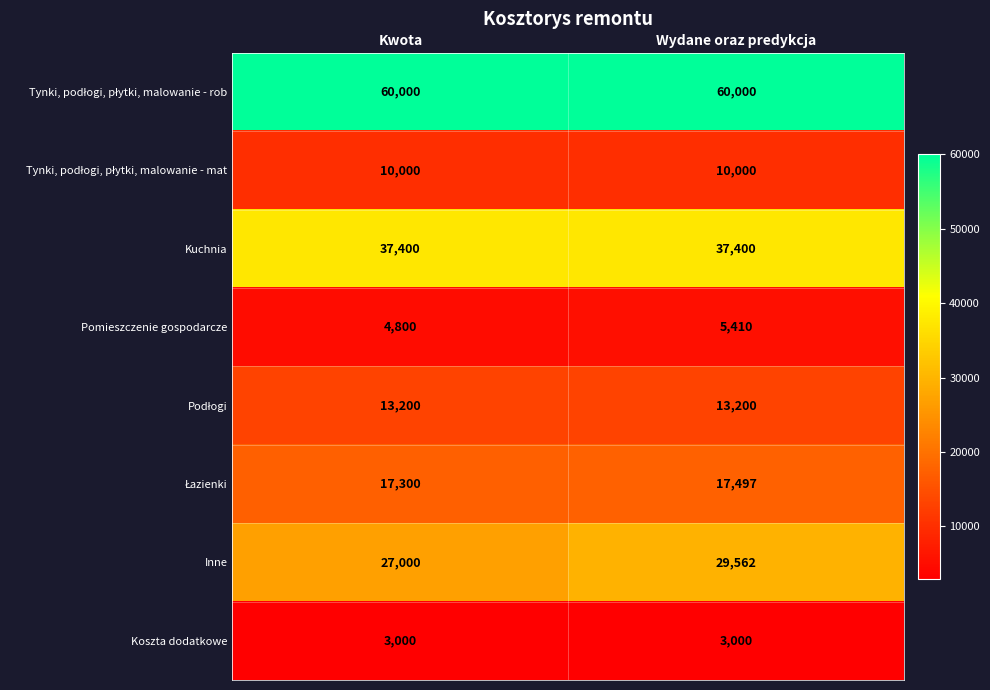

What is the sum of all Pomieszczenie gospodarcze values?

10210